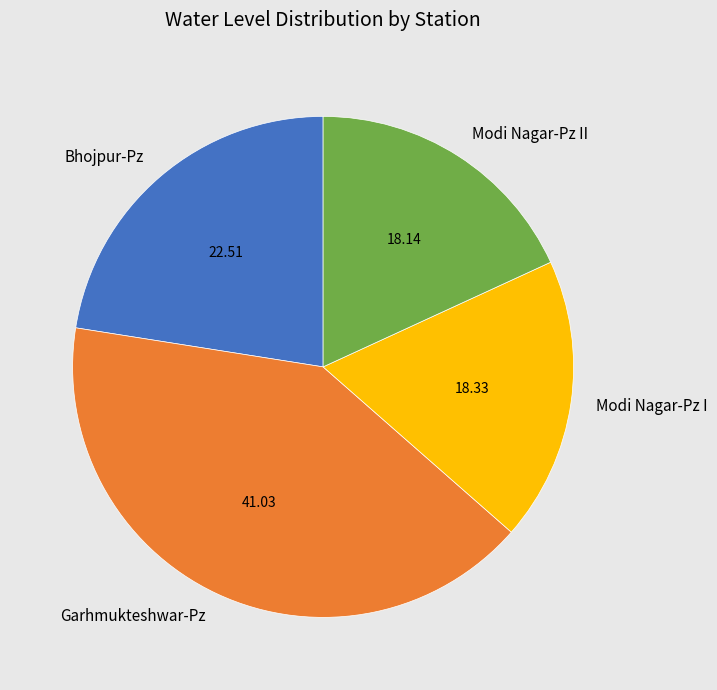

What is the largest slice in the pie chart?

Garhmukteshwar-Pz